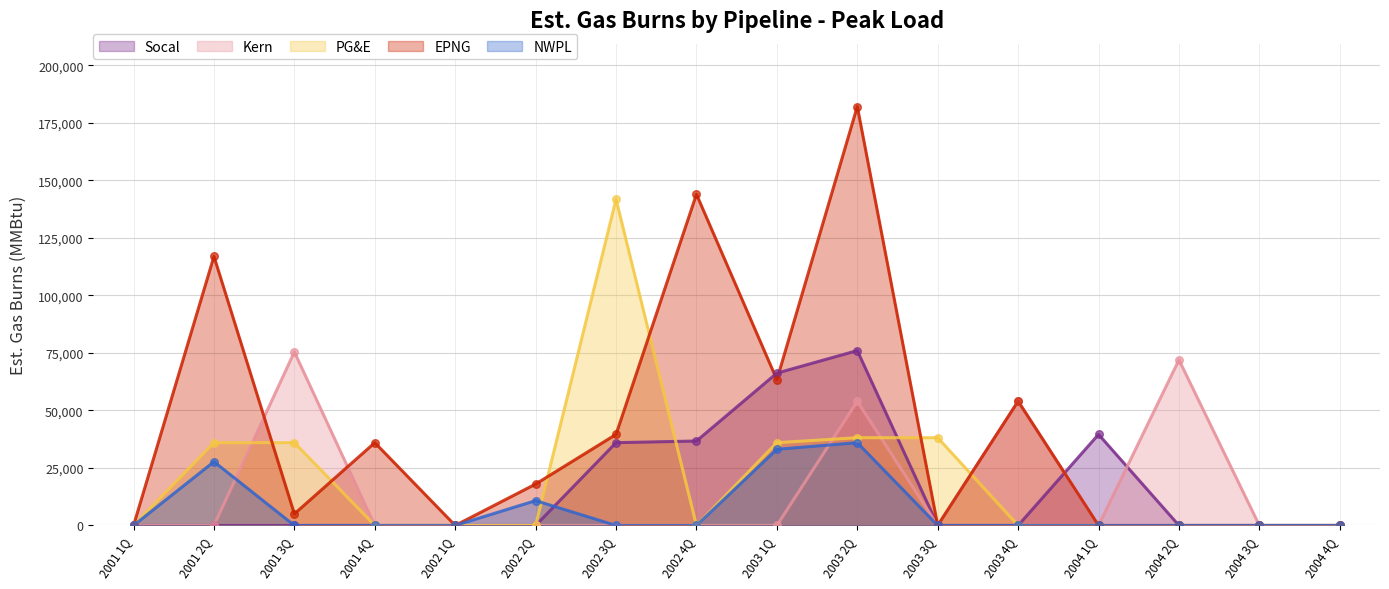

Is the value of PG&E at 2003 4Q greater than the value of NWPL at 2003 3Q?

No